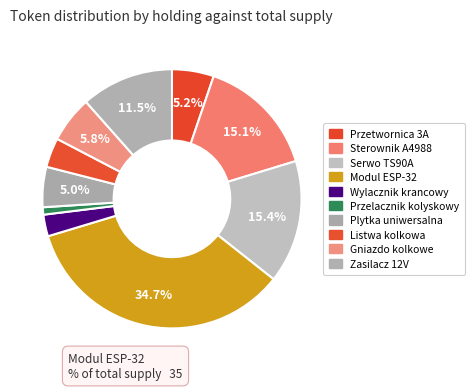

Which slice is the smallest?

Przelacznik kolyskowy